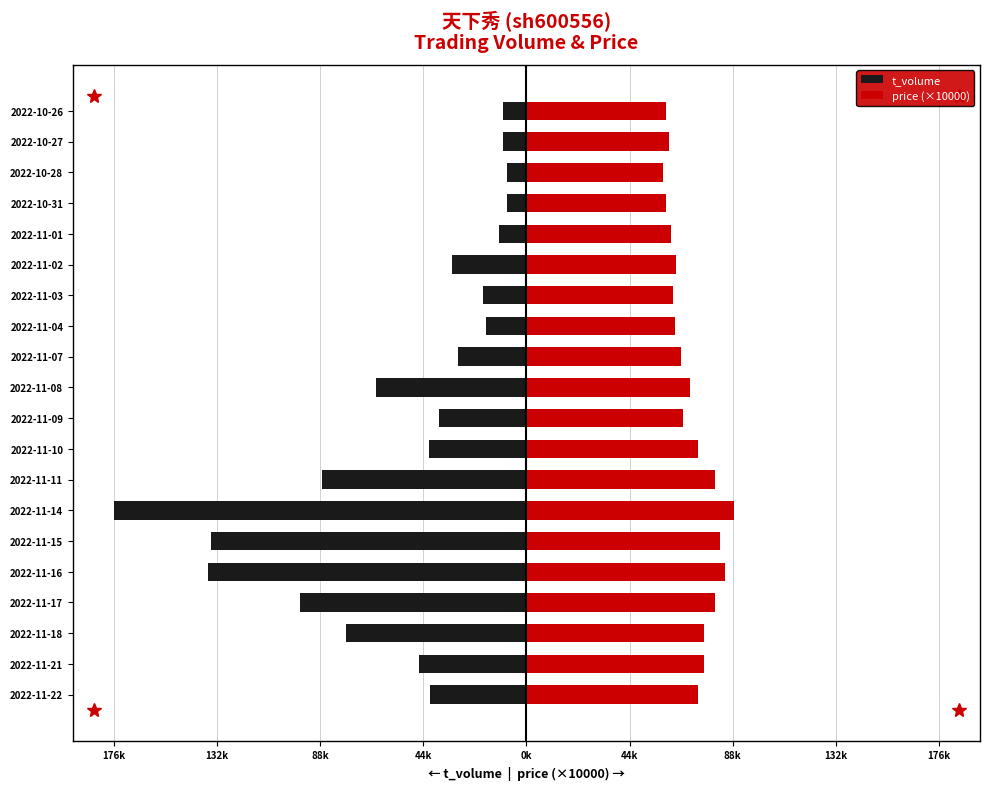

Is the value of price (×10000) at 2022-11-21 greater than the value of t_volume at 2022-11-21?

Yes